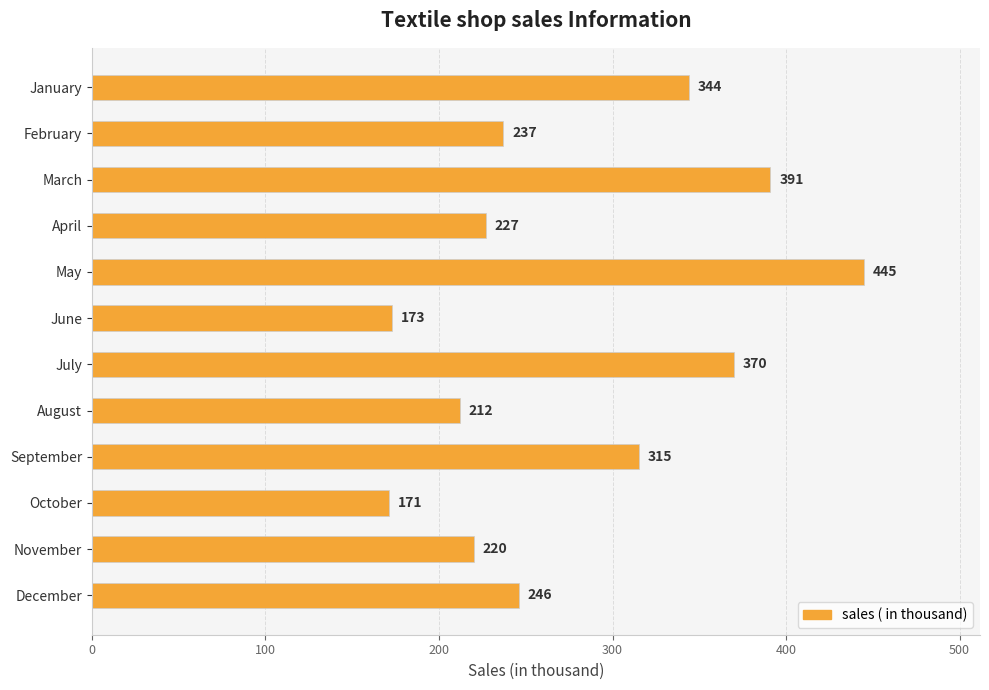

Reading top to bottom, list all the values displayed in this chart.

January=344	February=237	March=391	April=227	May=445	June=173	July=370	August=212	September=315	October=171	November=220	December=246